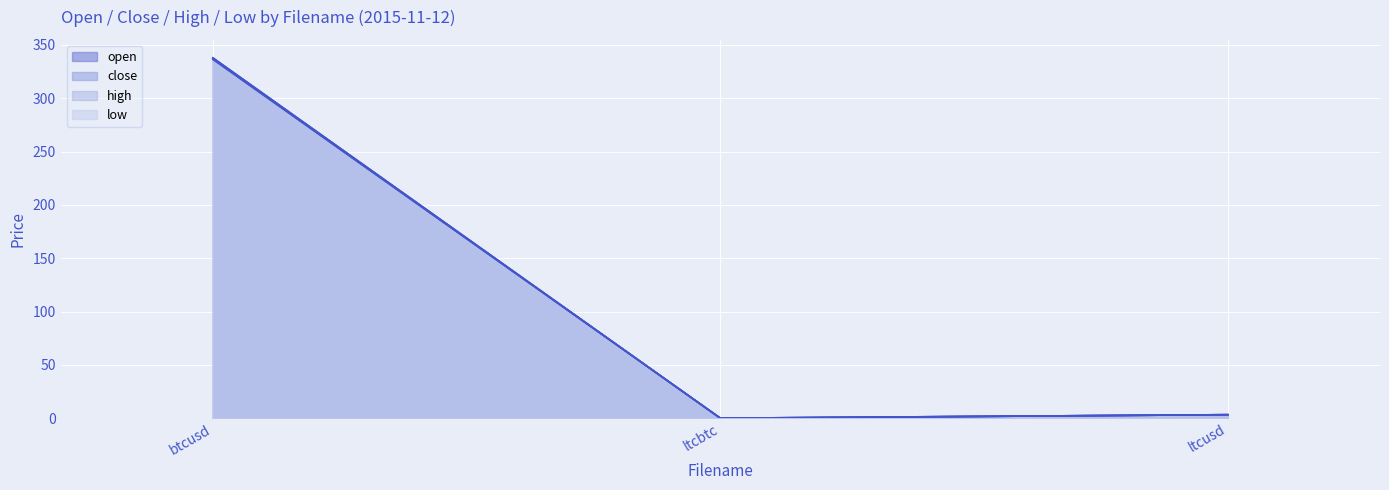

How many lines are shown in the chart?

4